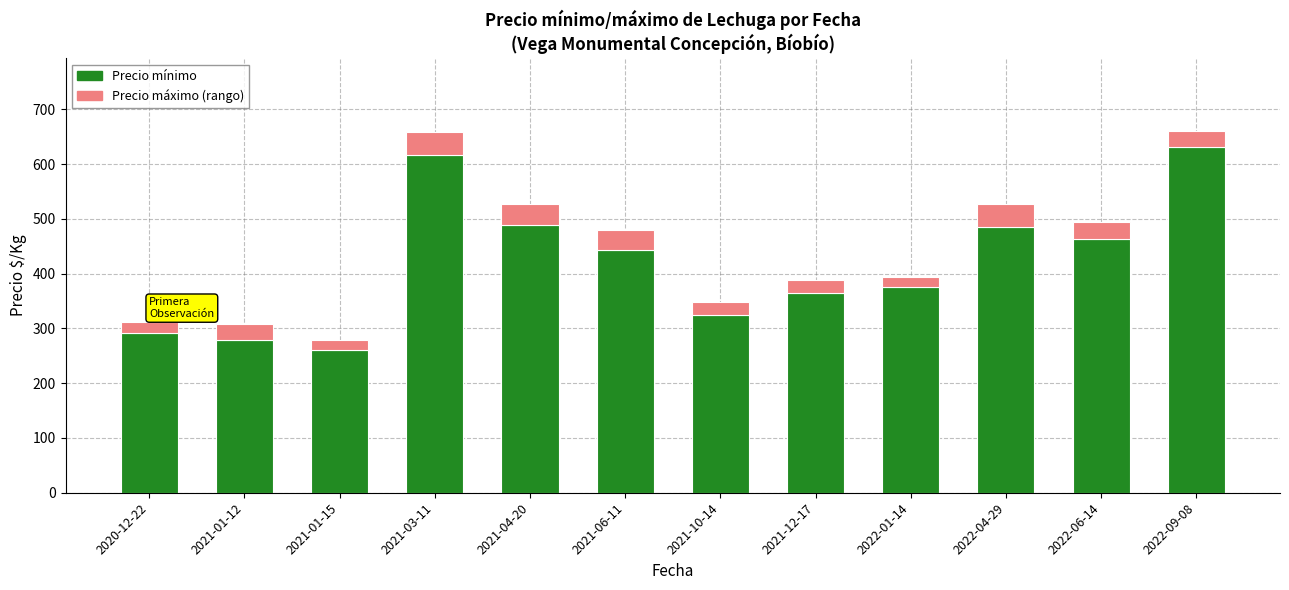

The value of Precio mínimo at 2022-01-14 is 375. True or false?

True